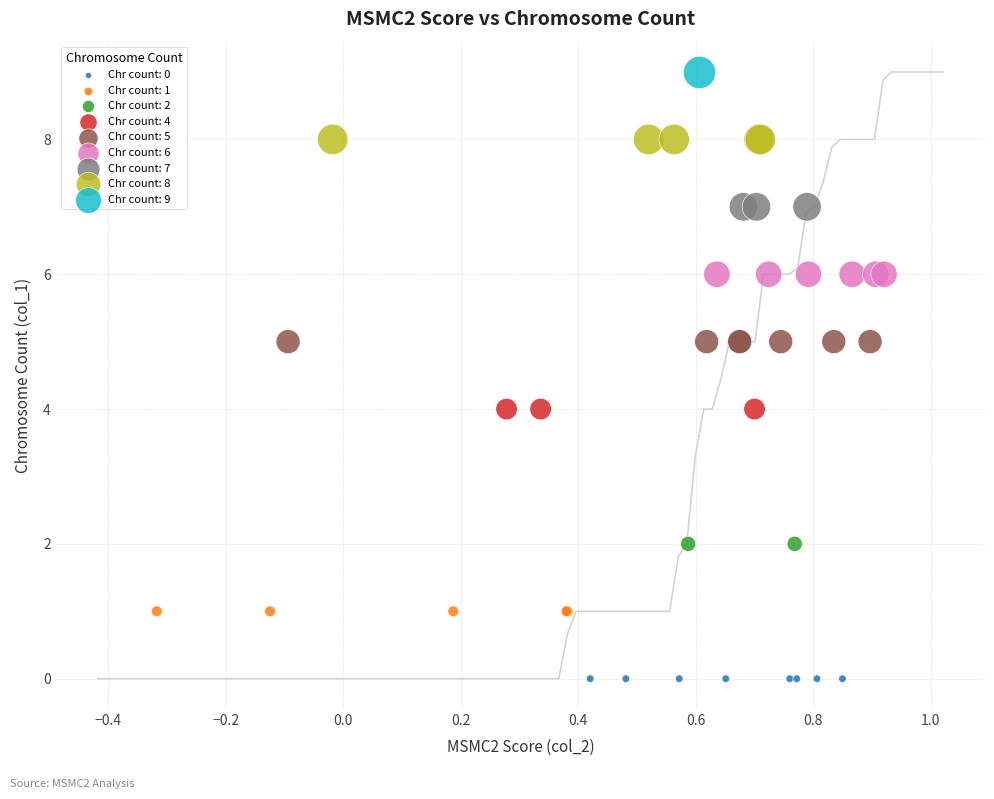

Which series reaches the maximum Y coordinate?

Chr count: 9